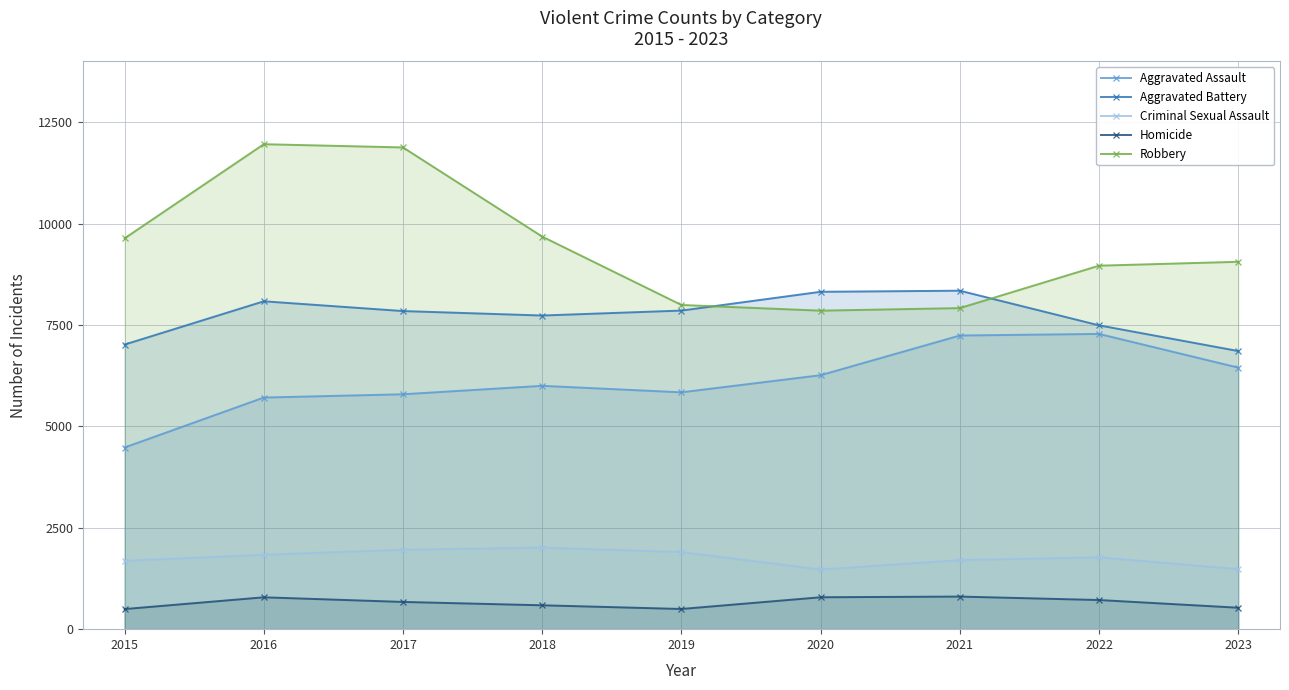

What is the total value across all series at 2017?

28151